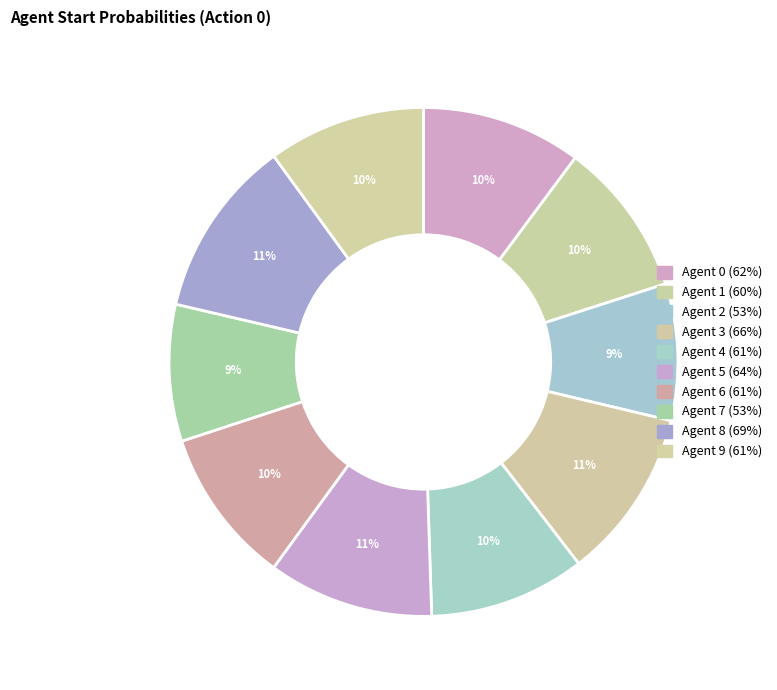

What percentage is the Agent 0 slice, to the nearest percent?

10%